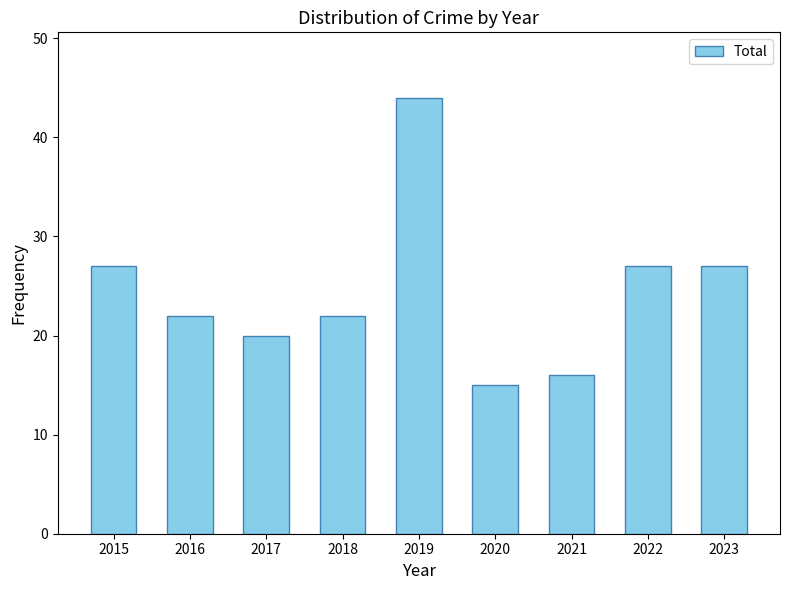

Which category has the highest value across all series?

2019